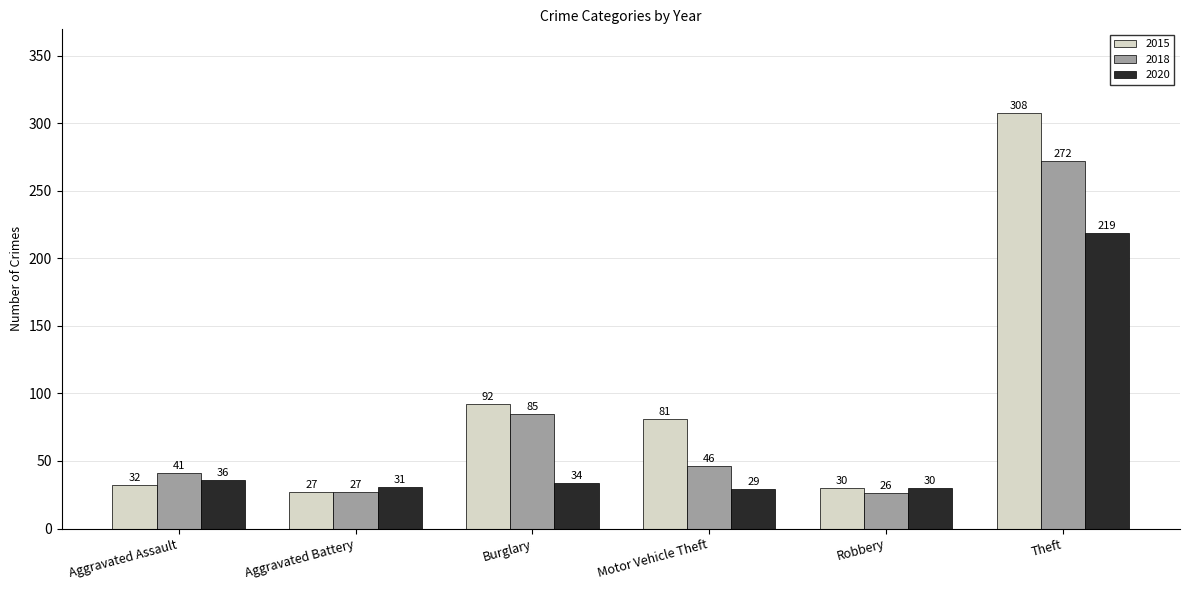

Where does the 2015 series first go above 81?

Burglary